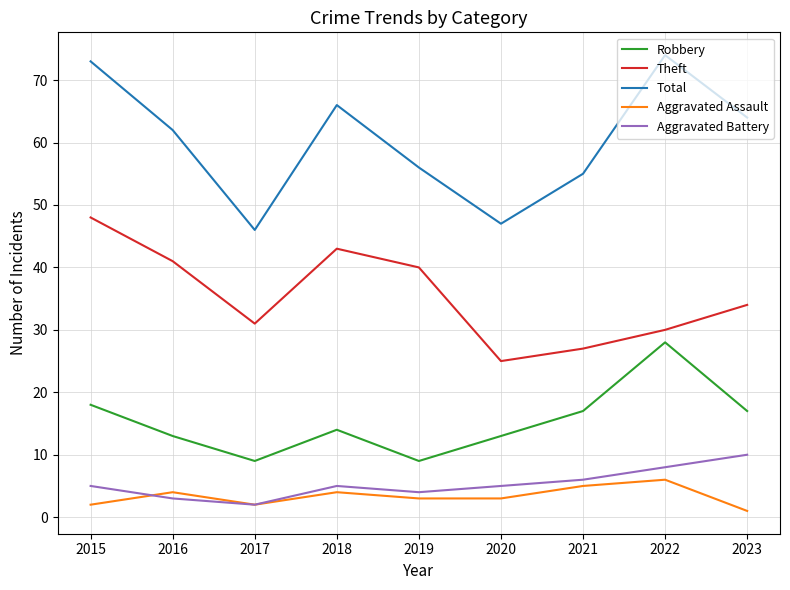

What is the difference between the maximum and second lowest values in the Total series?

27